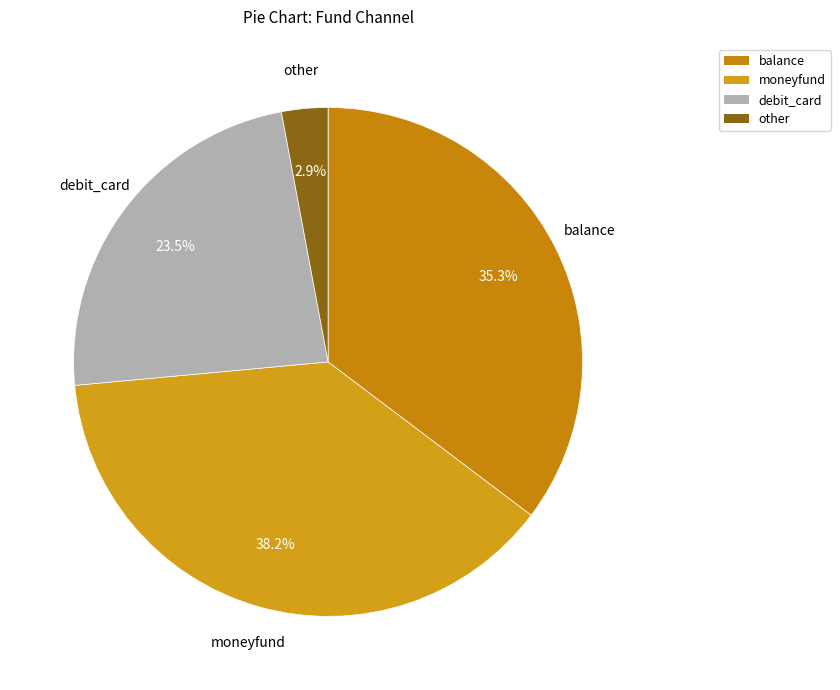

What is the largest slice in the pie chart?

moneyfund